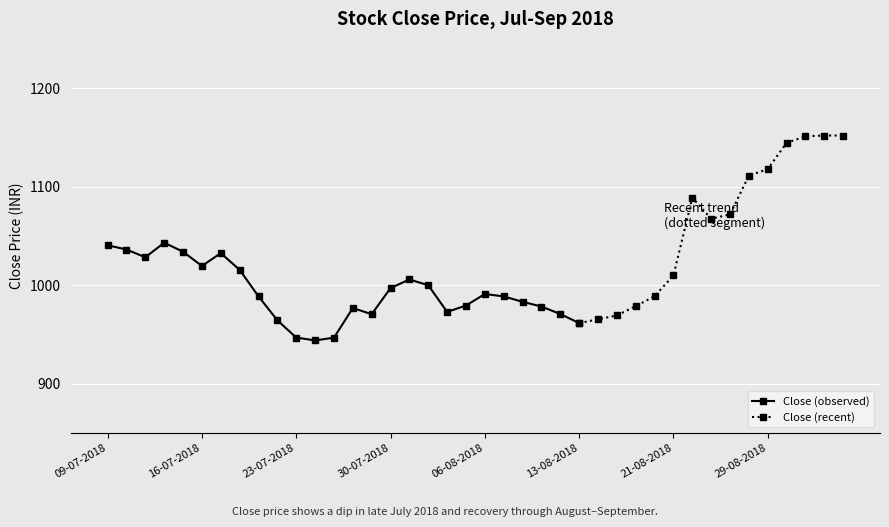

How many interior local valleys (lower than both neighbors) does the data have?

7